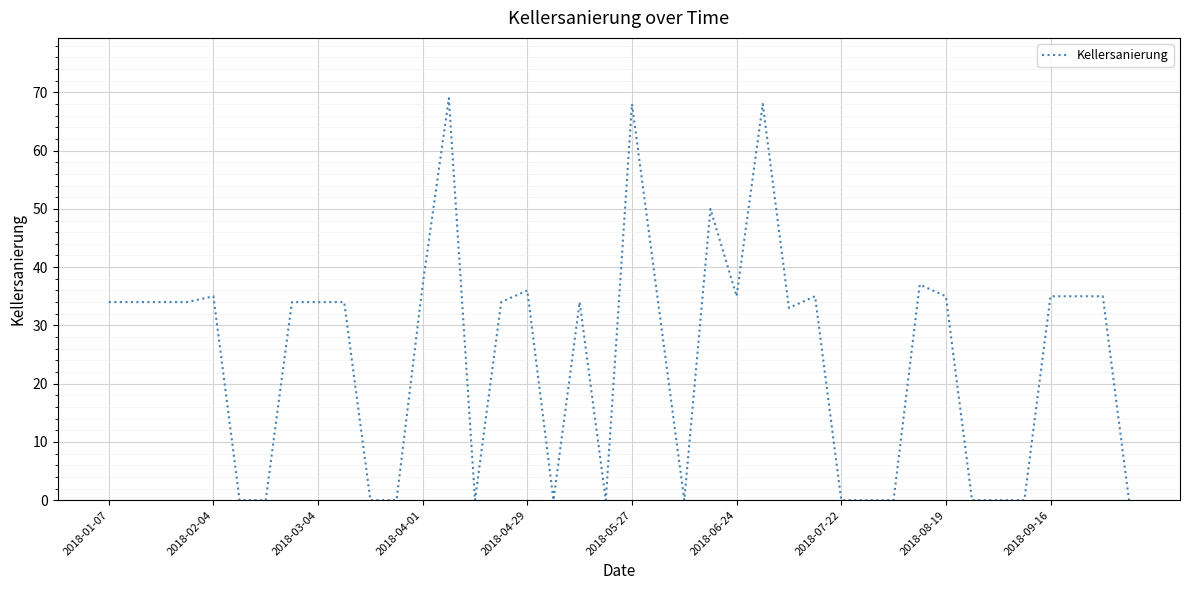

What is the difference between the maximum and minimum values?

69